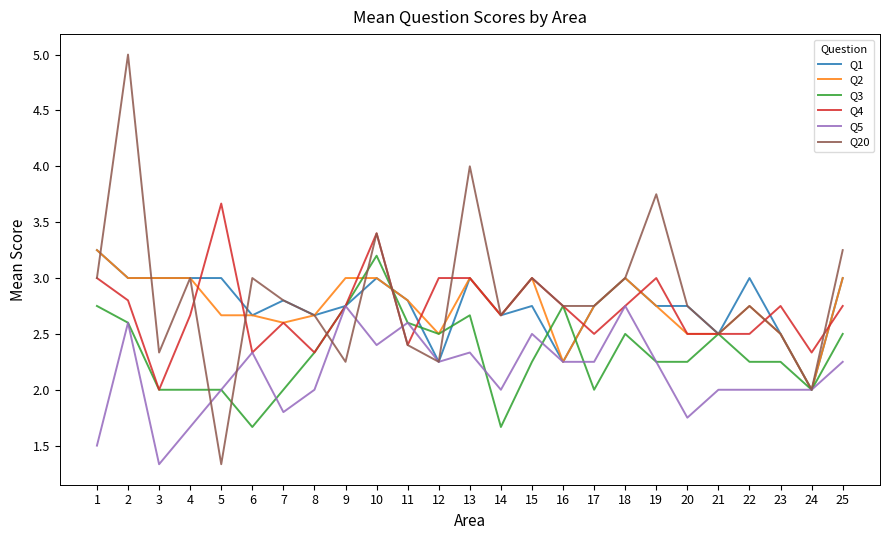

The Q2 series shows 2.5 at 20. True or false?

True